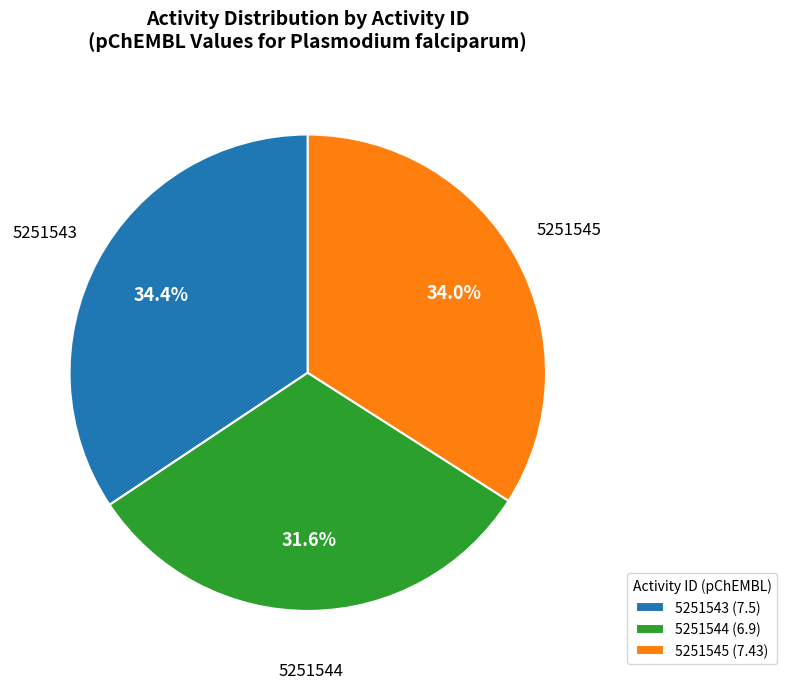

True or false: 5251545 accounts for 45% of the total.

False